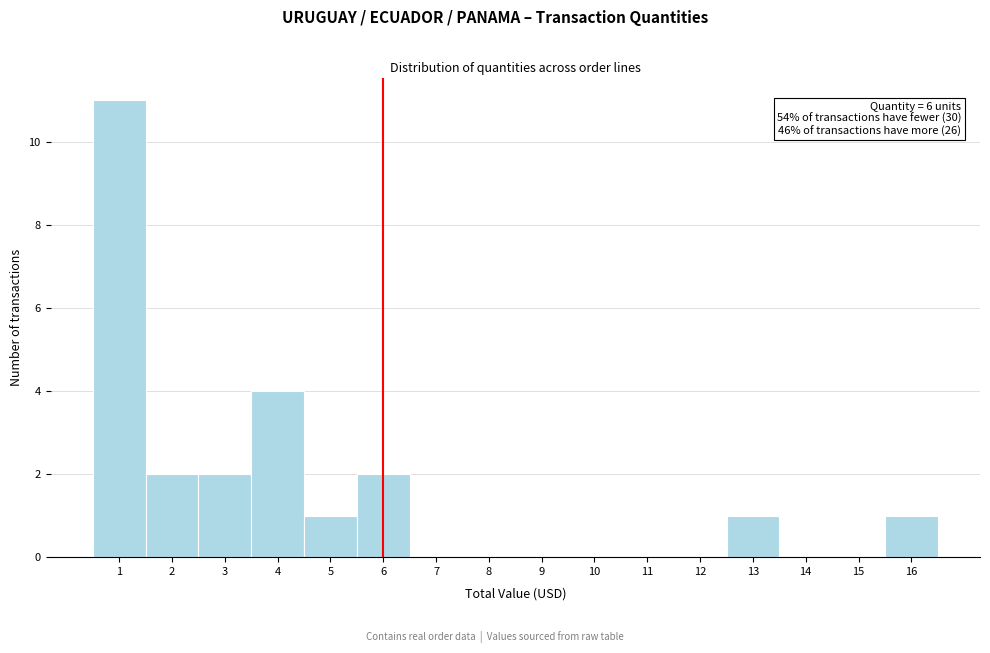

Which range on the x-axis has the tallest bar?

0.5 to 1.5